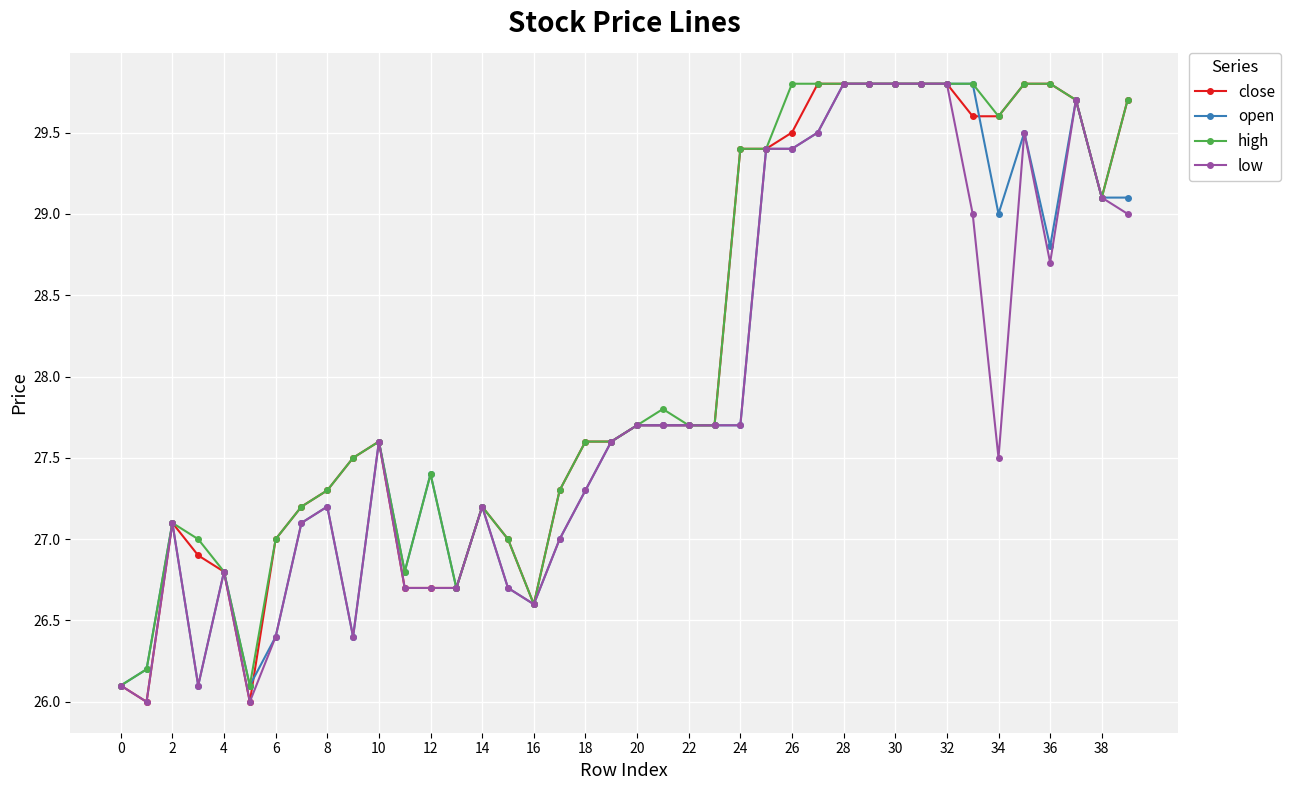

What is the minimum value for high?

26.1